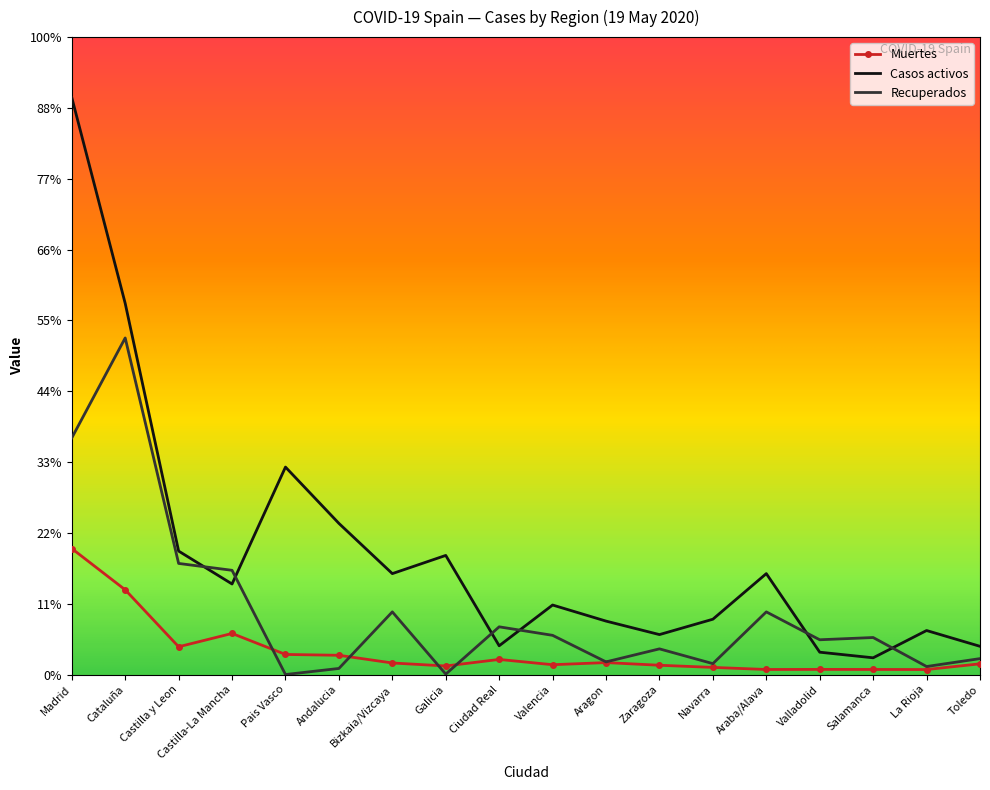

True or false: Casos activos has more than 2 interior local peaks.

True